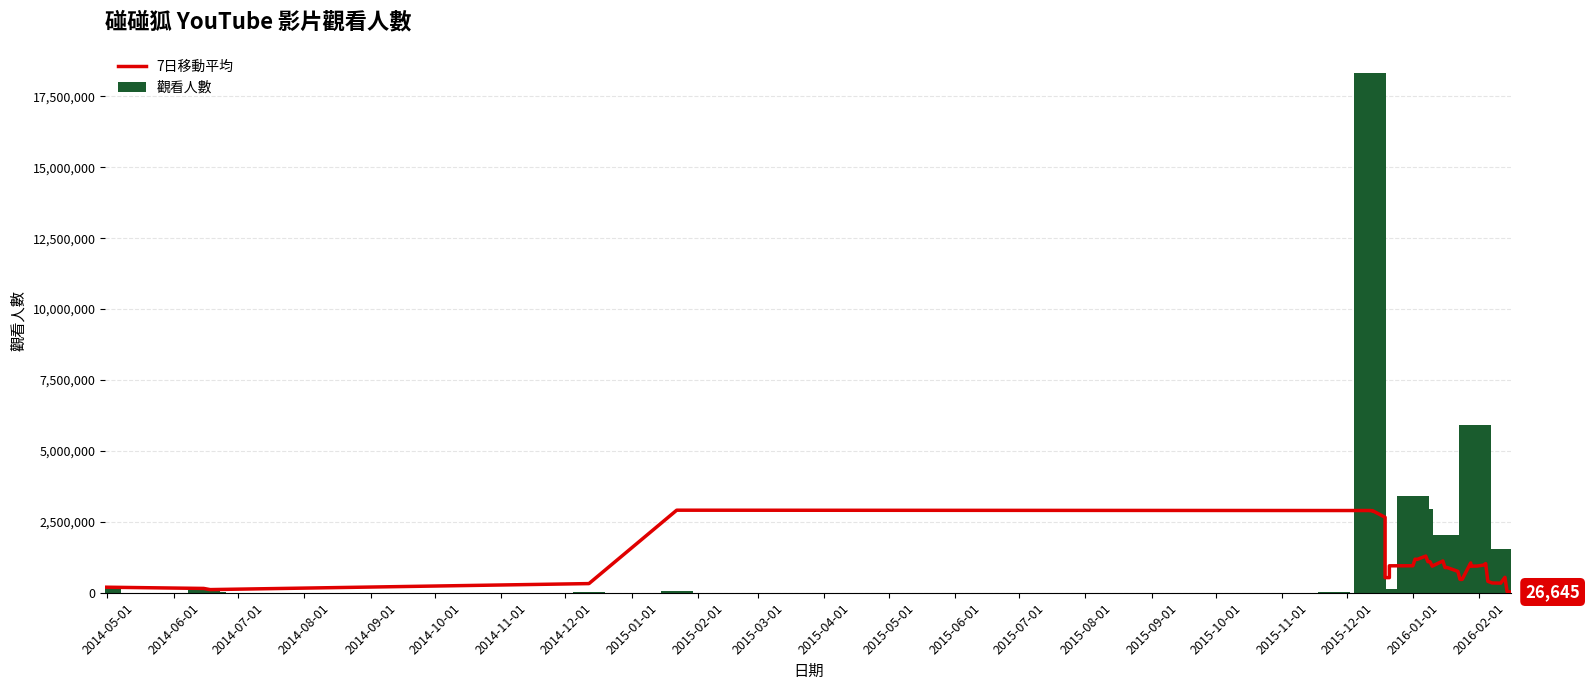

What is the label of the 21st bar from the left?

2016-01-01